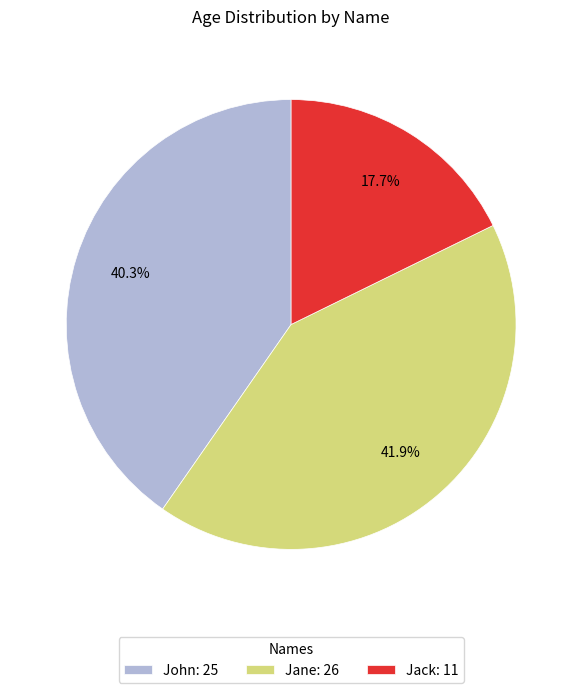

What is the smallest slice in the pie chart?

Jack